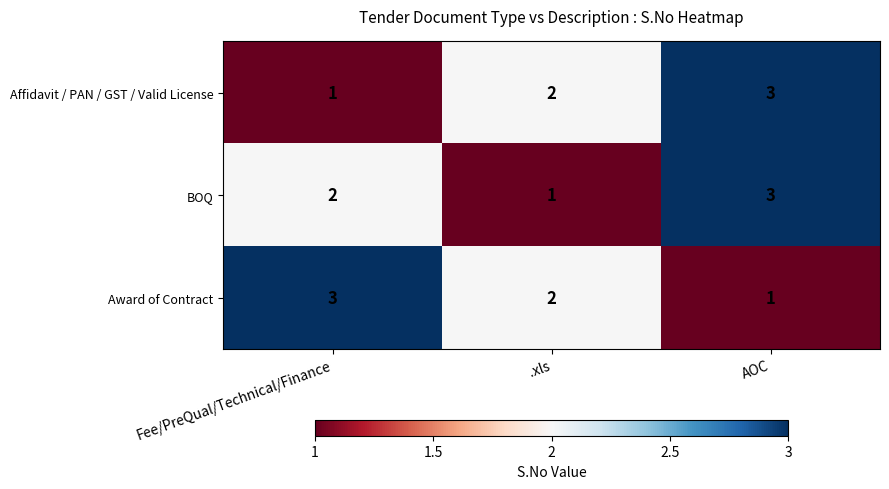

List the labels in order of Affidavit / PAN / GST / Valid License value, largest first.

AOC, .xls, Fee/PreQual/Technical/Finance